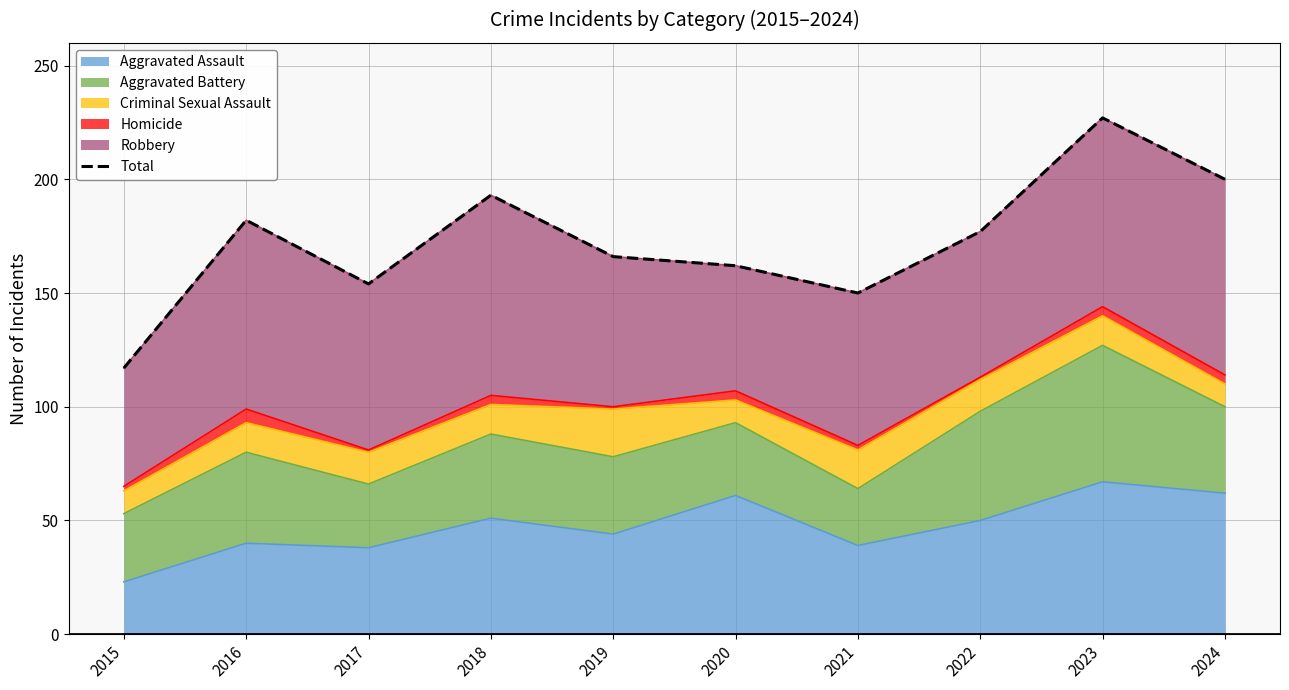

What is the greatest value displayed?

227